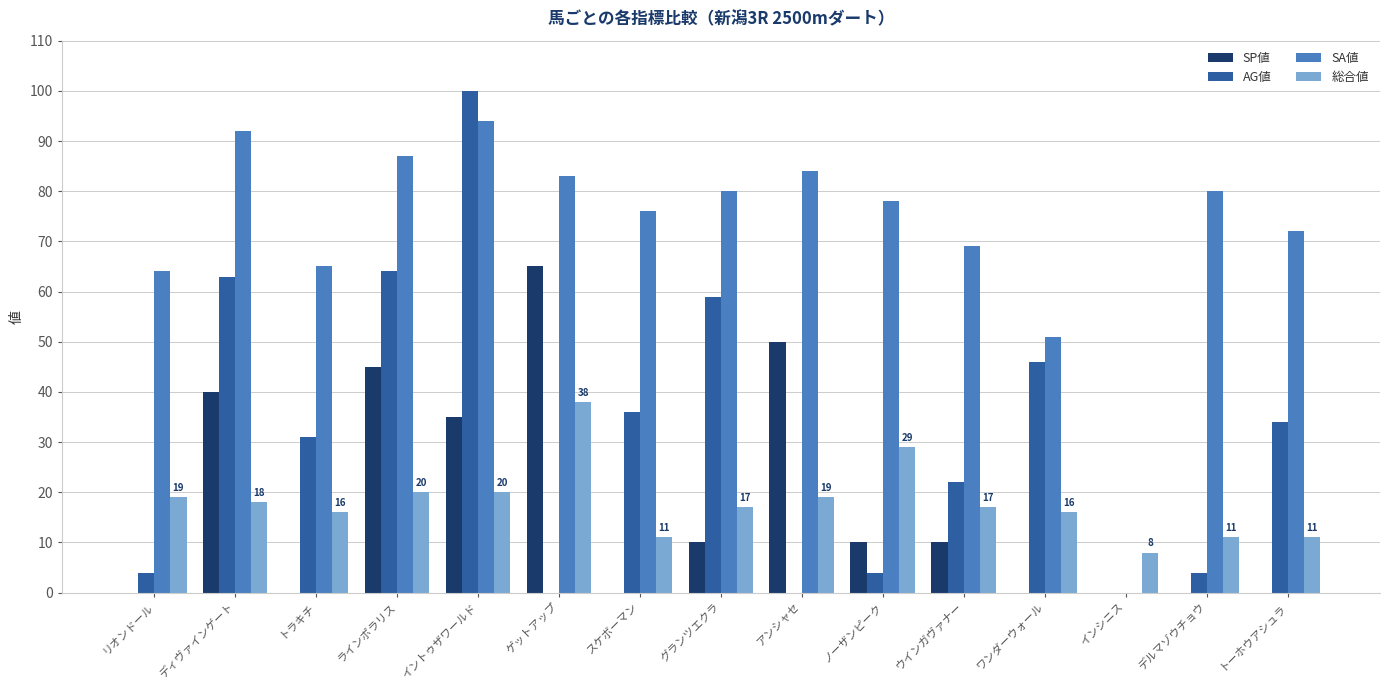

Where does the SP値 series first go above 10?

ディヴァインゲート